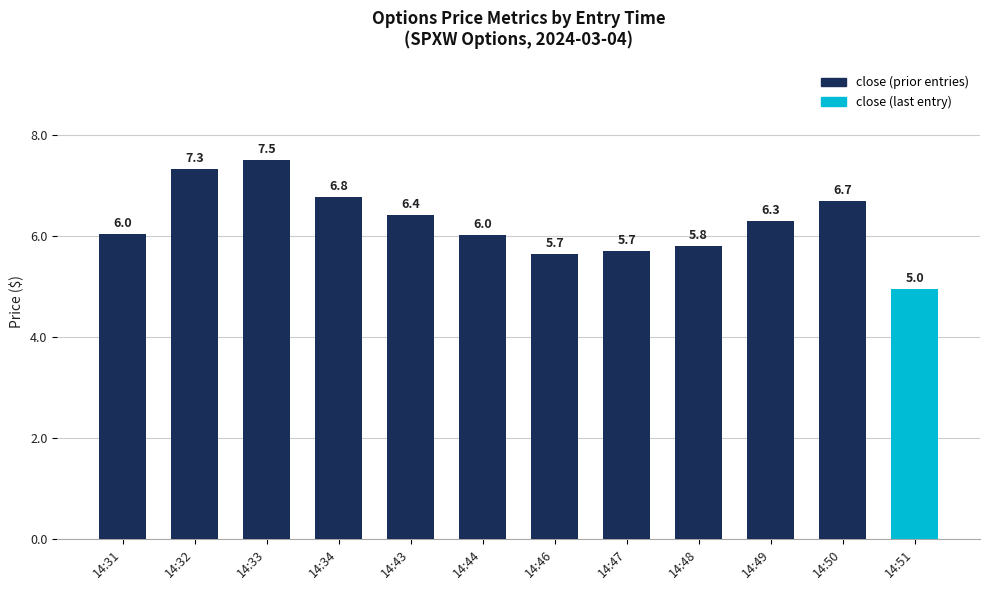

The value at 14:33 is 2.8. True or false?

False